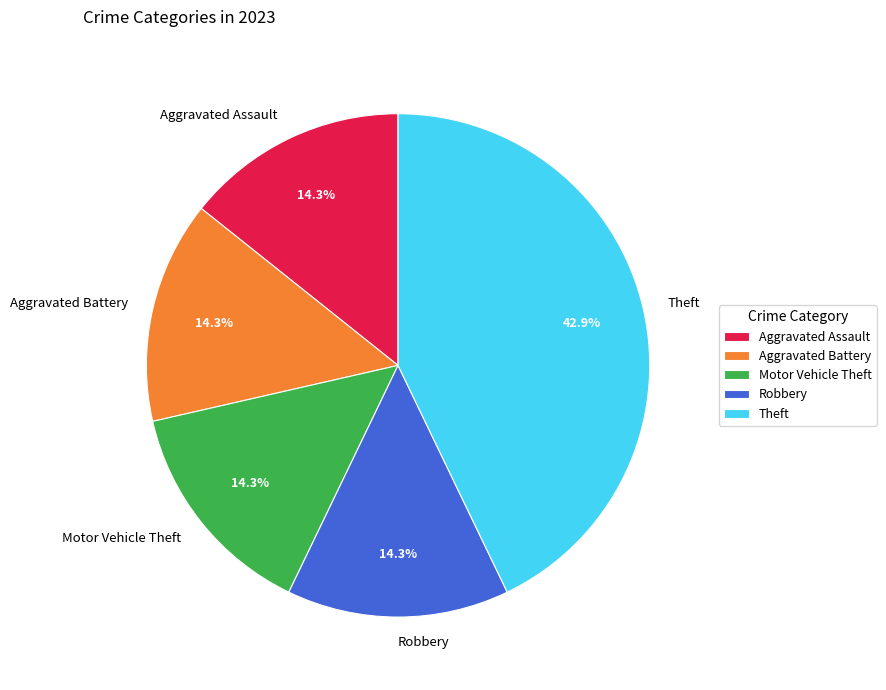

True or false: Aggravated Assault accounts for 14% of the total.

True